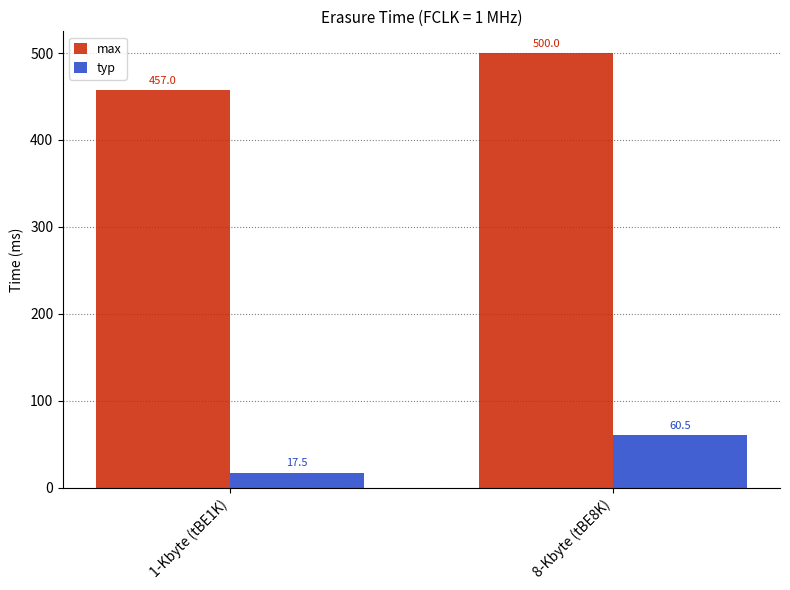

How many series are shown in this chart?

2